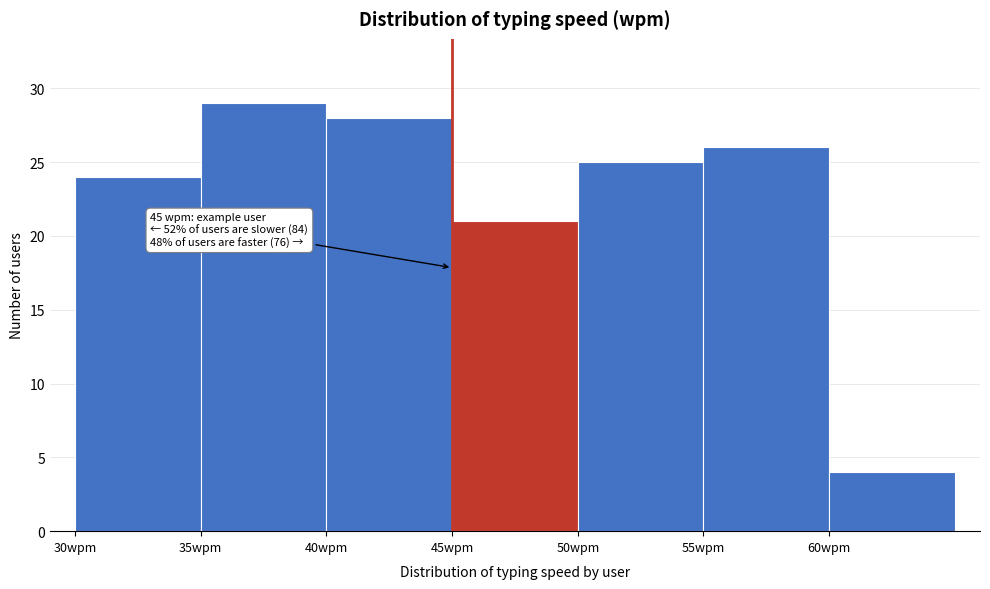

Which range on the x-axis has the tallest bar?

35 to 40